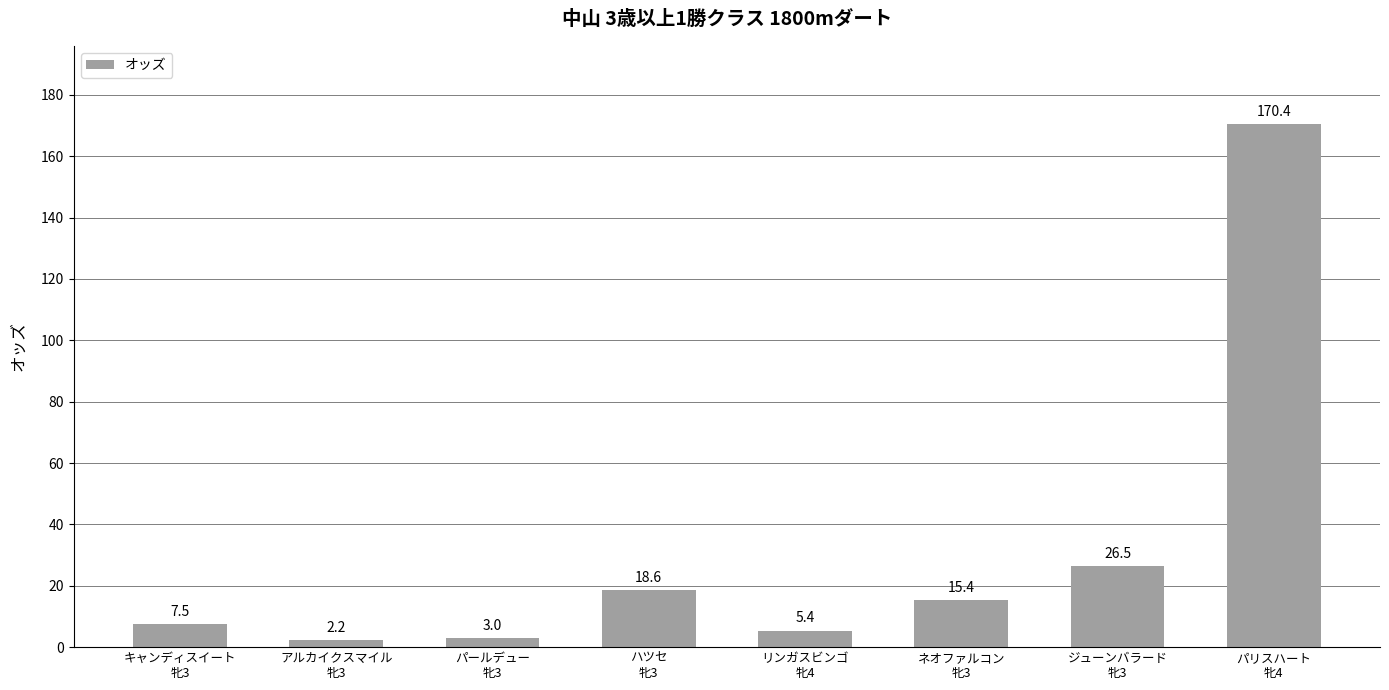

Where does the data first go above 15?

ハツセ
牝3